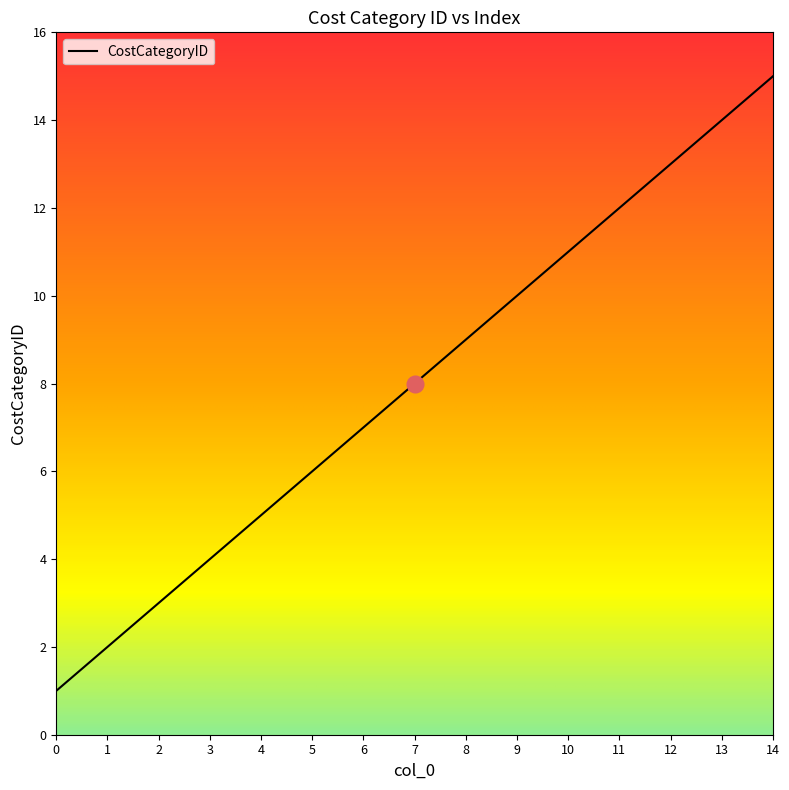

Which label corresponds to the largest value in the chart?

14